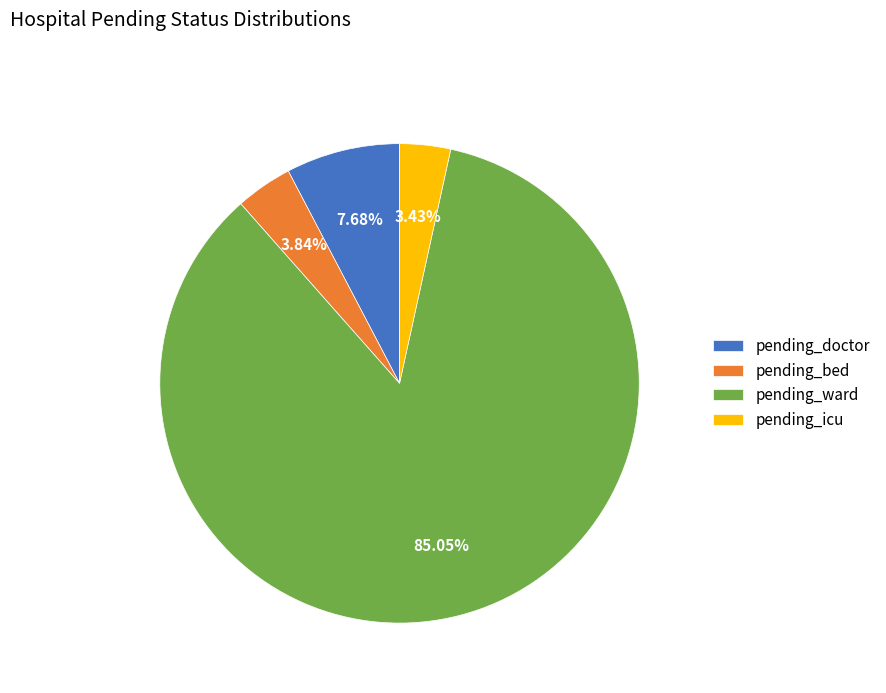

Between pending_bed and pending_doctor, which is larger?

pending_doctor